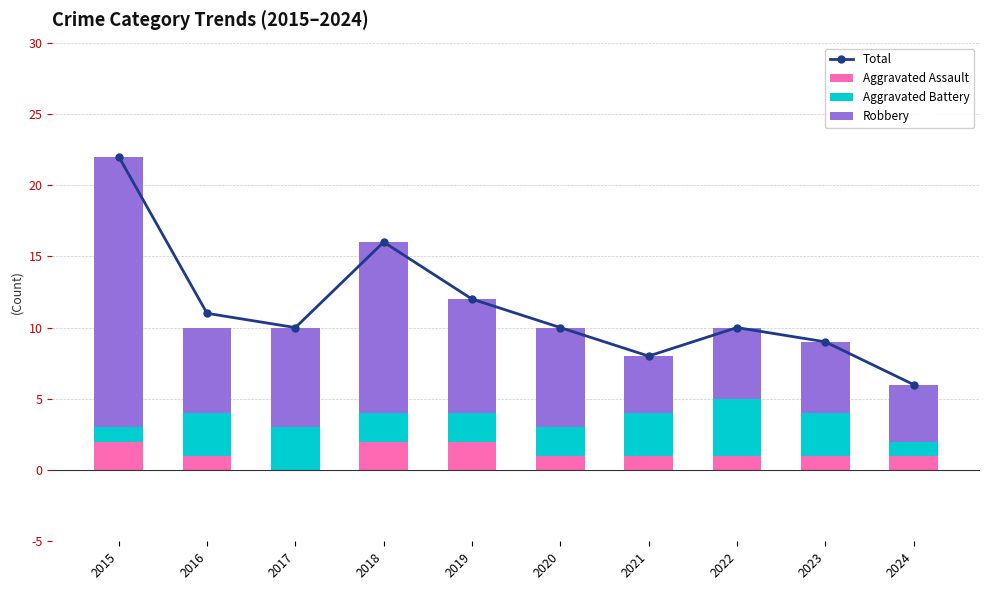

Rank the series by their maximum value, from lowest to highest.

Aggravated Assault, Aggravated Battery, Robbery, Total